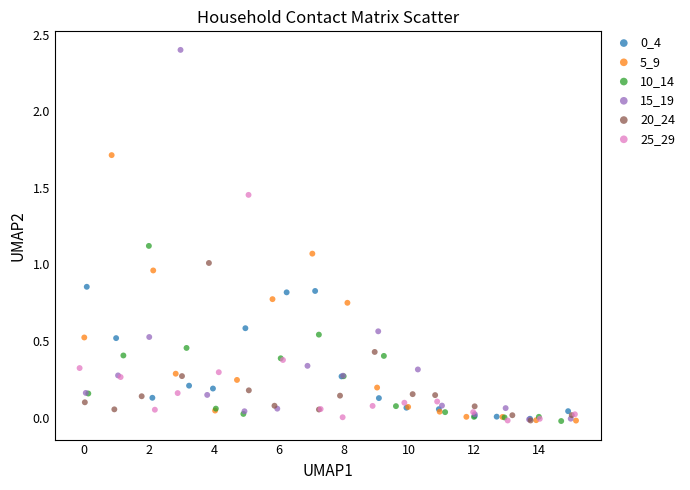

Which series contains the highest Y value?

15_19